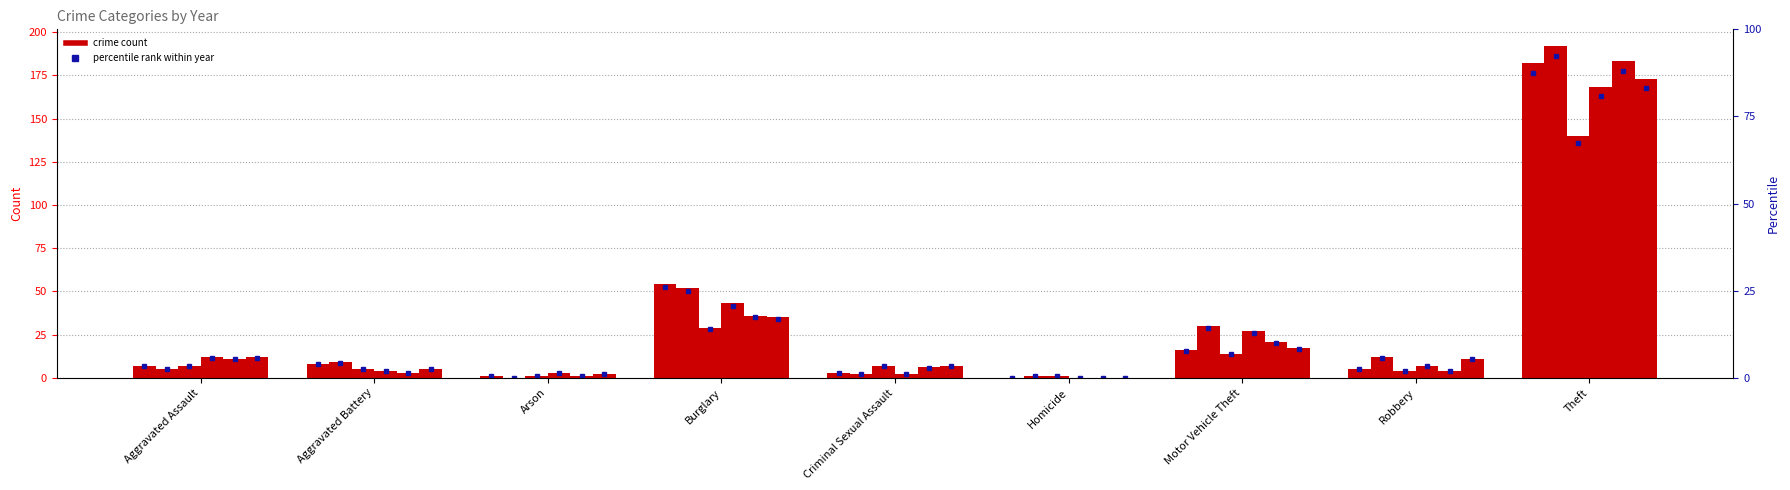

What is the highest value of the 2022 series?

173